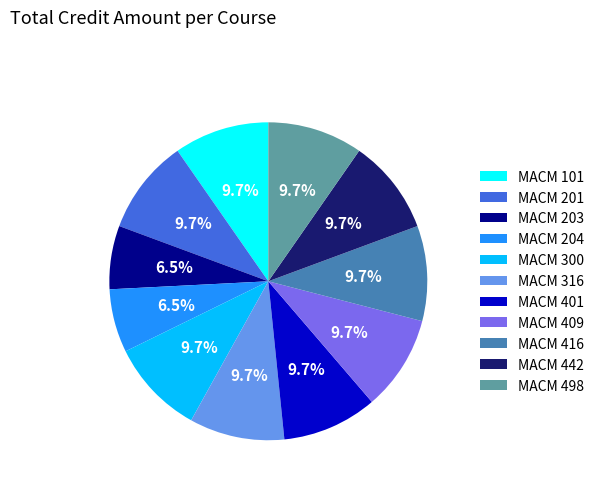

Is there any slice that represents more than half of the pie?

No